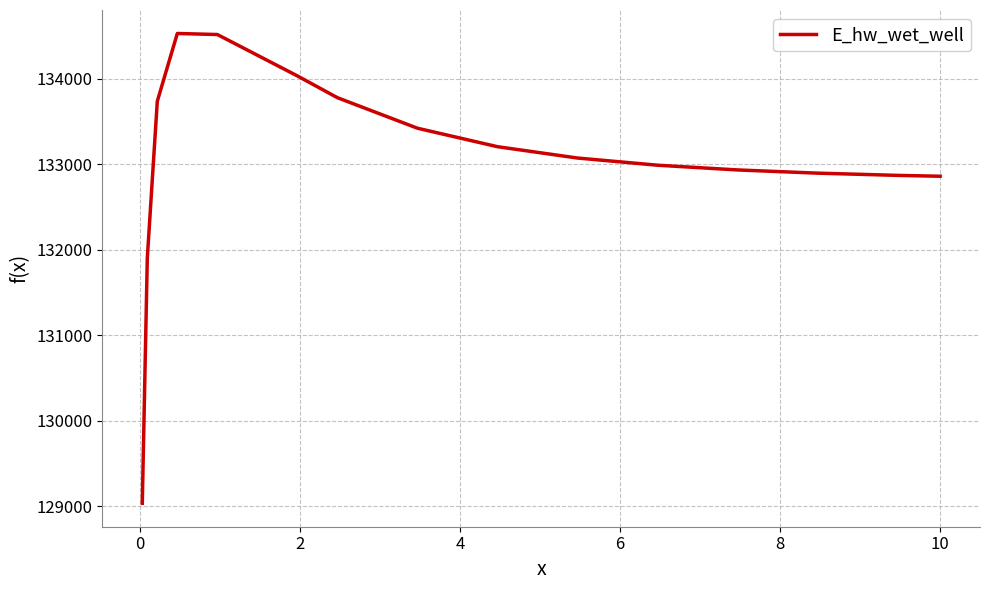

Count the number of categories in the chart.

15